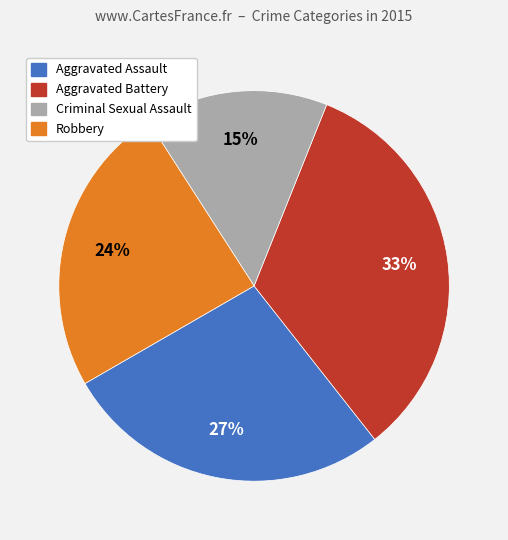

Rank the categories by value from highest to lowest.

Aggravated Battery, Aggravated Assault, Robbery, Criminal Sexual Assault